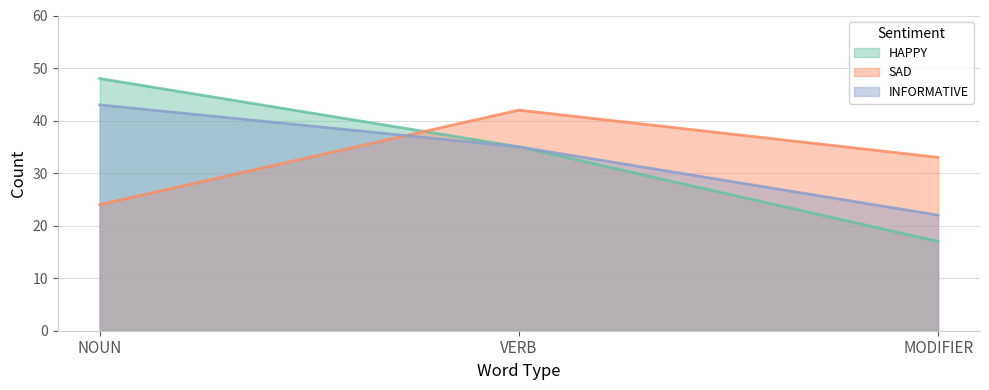

What is the difference between the highest and lowest values at NOUN?

24